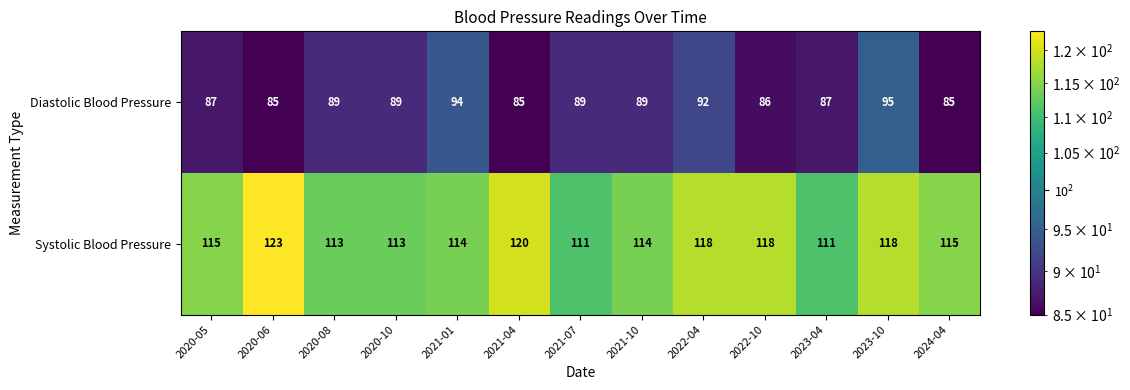

The value of Diastolic Blood Pressure at 2024-04 is 122. True or false?

False